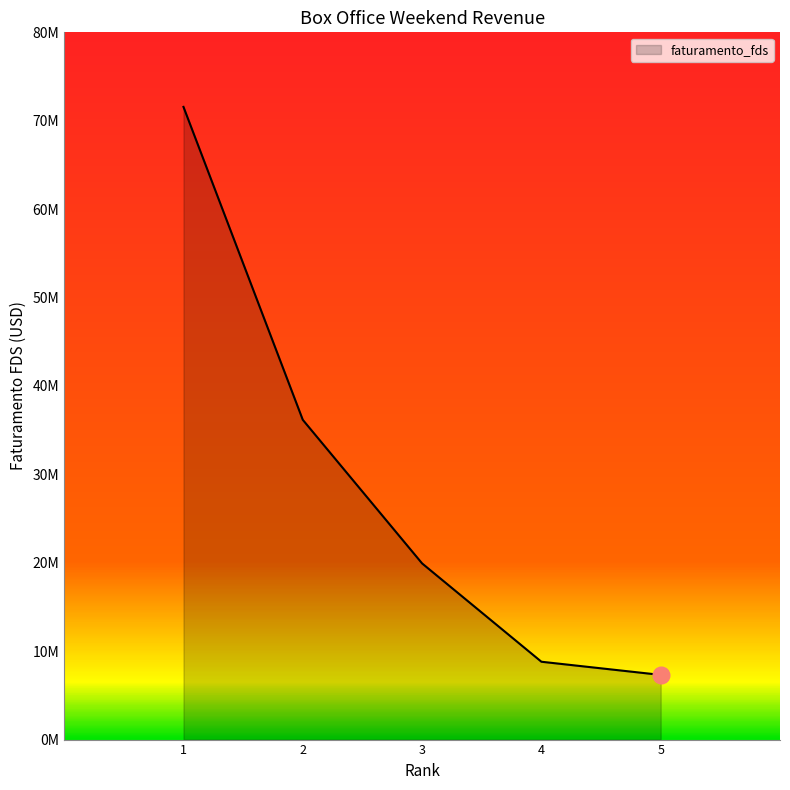

Is this an area chart (filled region under the line)?

Yes